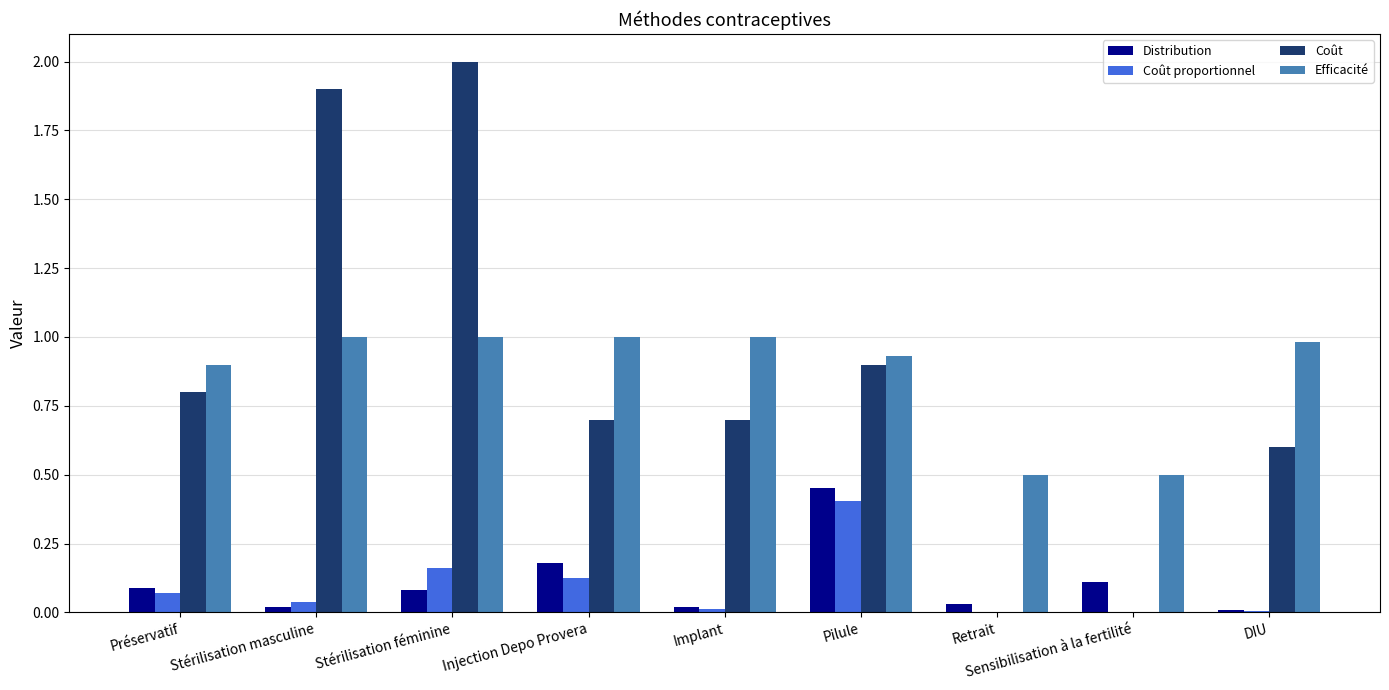

What value does the Efficacité series have at Injection Depo Provera?

1.0